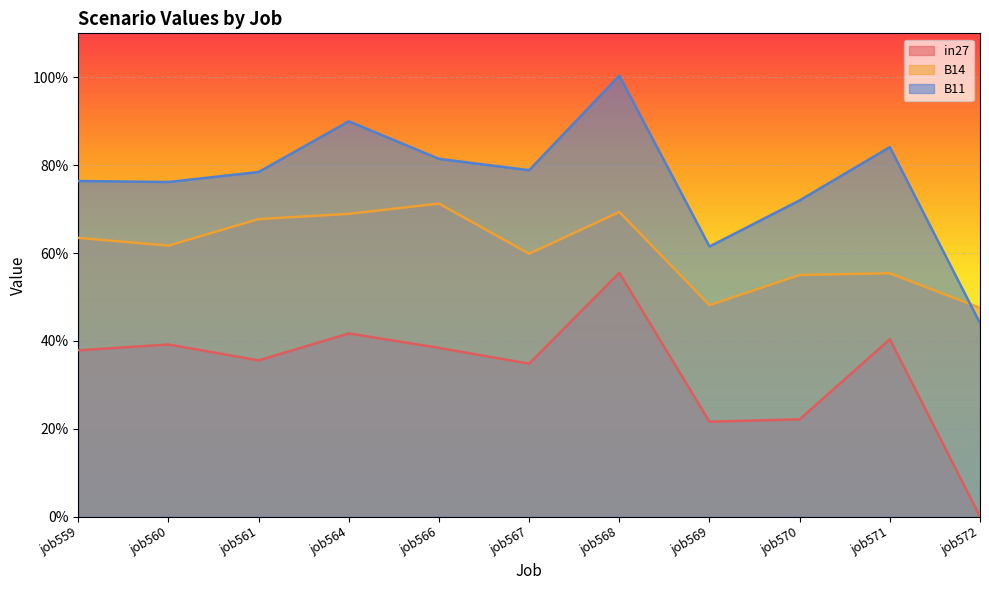

Count the number of categories in the chart.

11